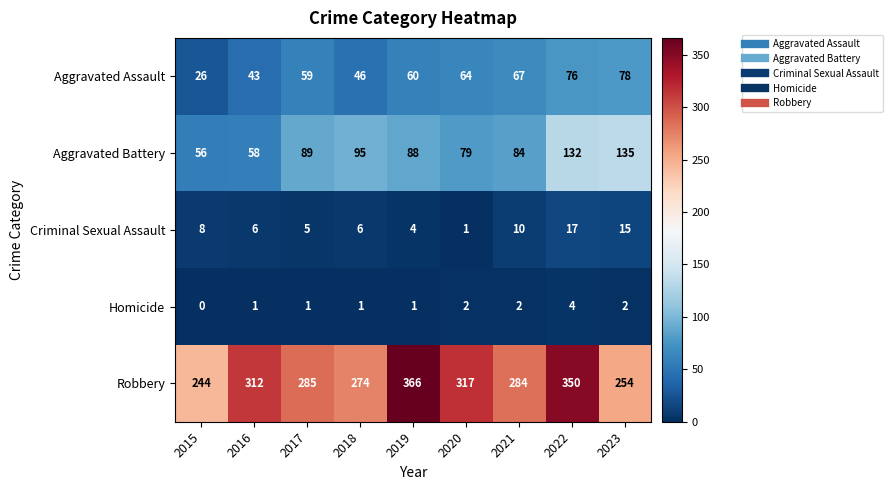

Which label corresponds to the smallest value in the chart?

2015